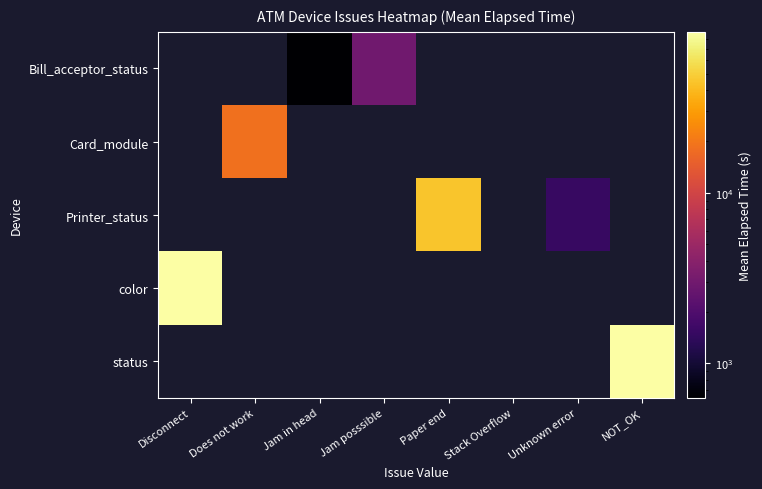

At which label is color closest to 87724?

Disconnect